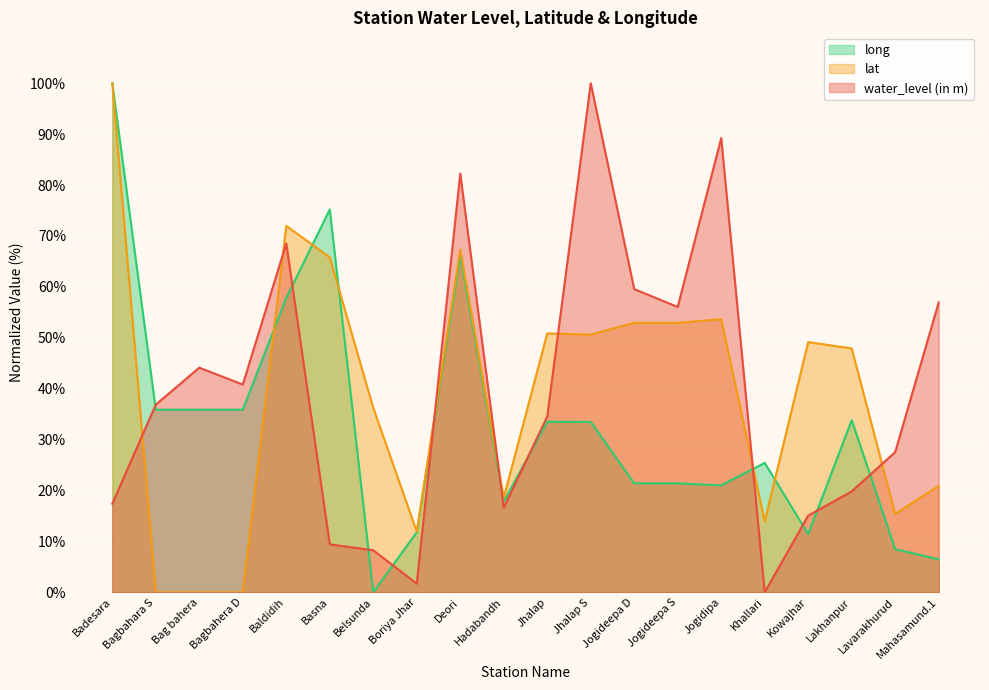

Does the chart display data point markers on the line(s)?

No